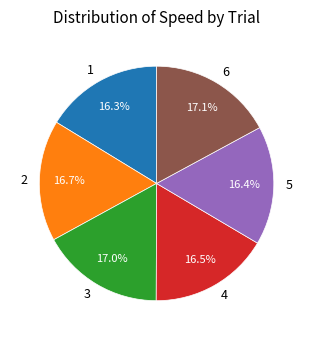

What is the total percentage of 5 and 6?

33.5%